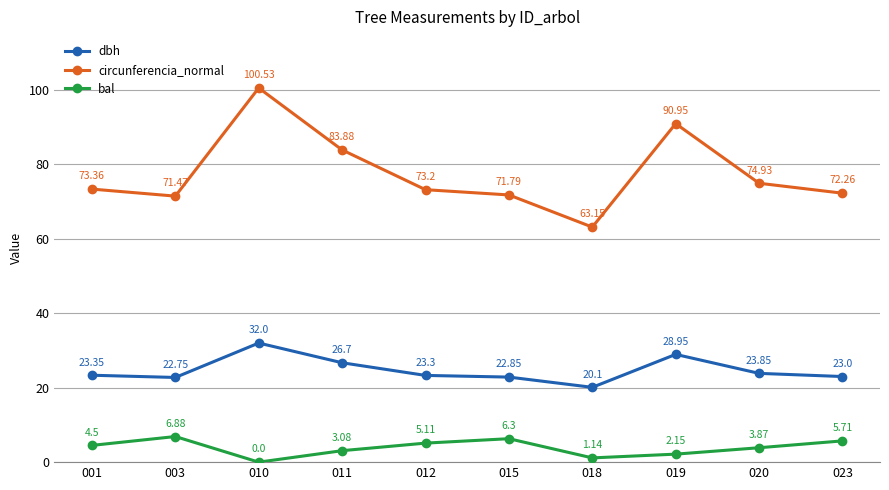

How many data points in circunferencia_normal are less than 73?

4